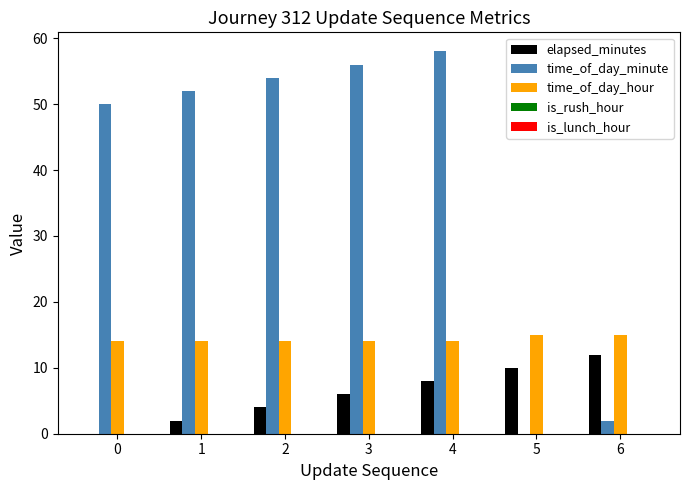

How many series are shown in this chart?

3